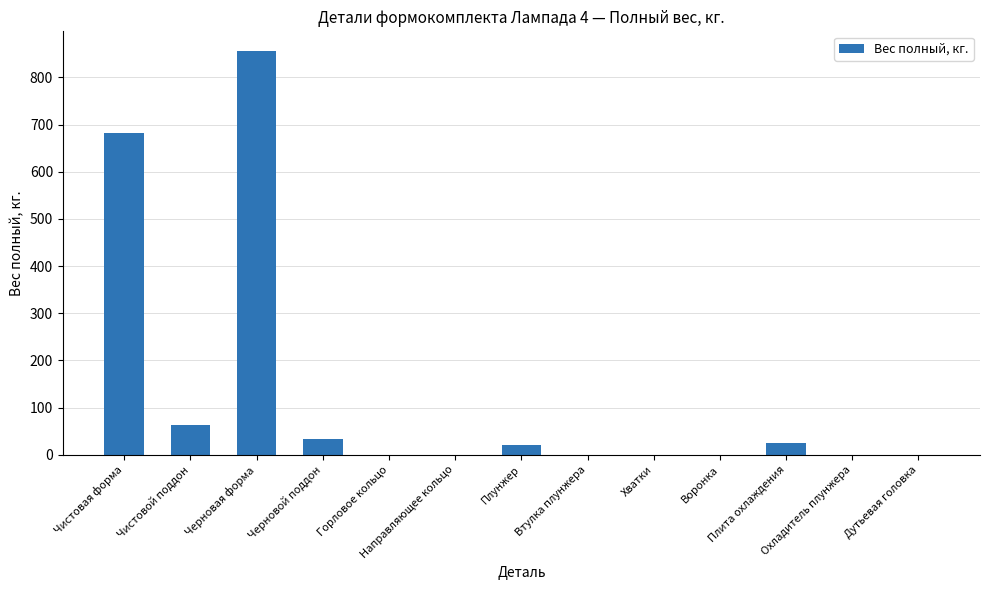

How many data points does each series have?

13